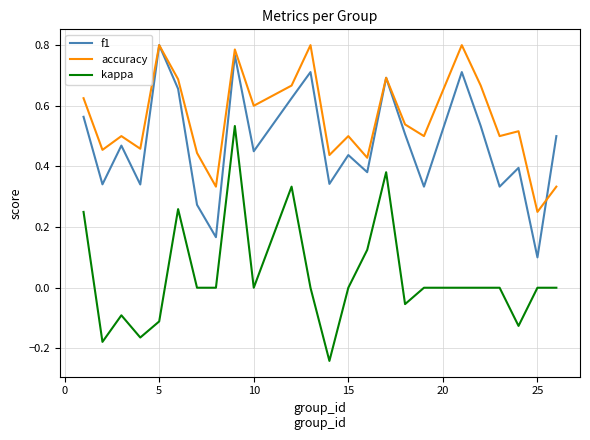

List the series in order of their overall mean, lowest first.

kappa, f1, accuracy